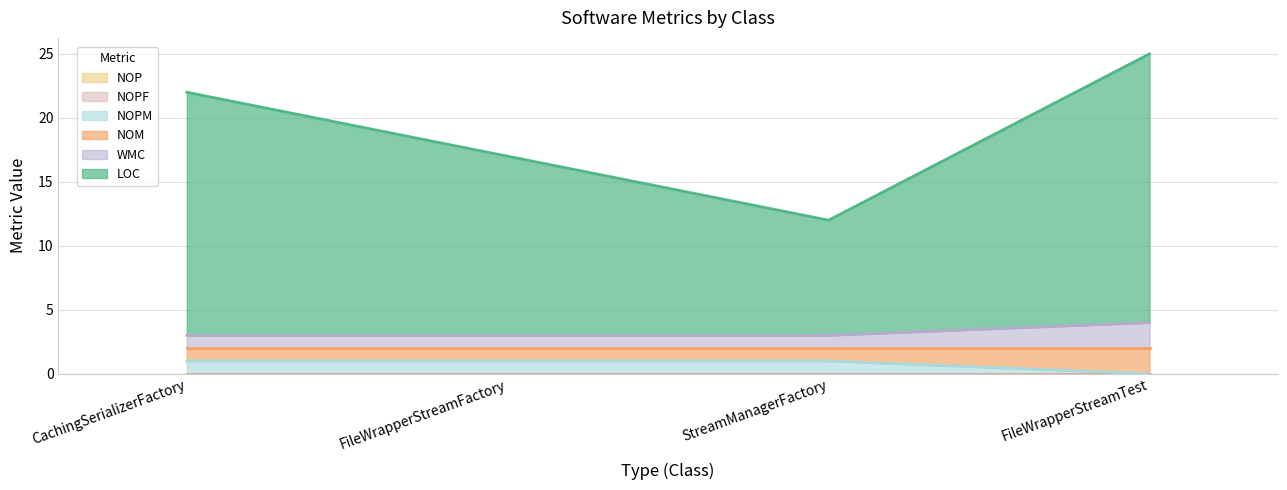

The value of LOC at CachingSerializerFactory is 37. True or false?

False